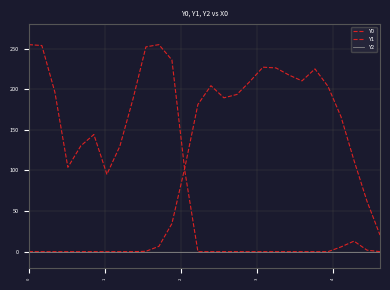

Is this an area chart (filled region under the line)?

No